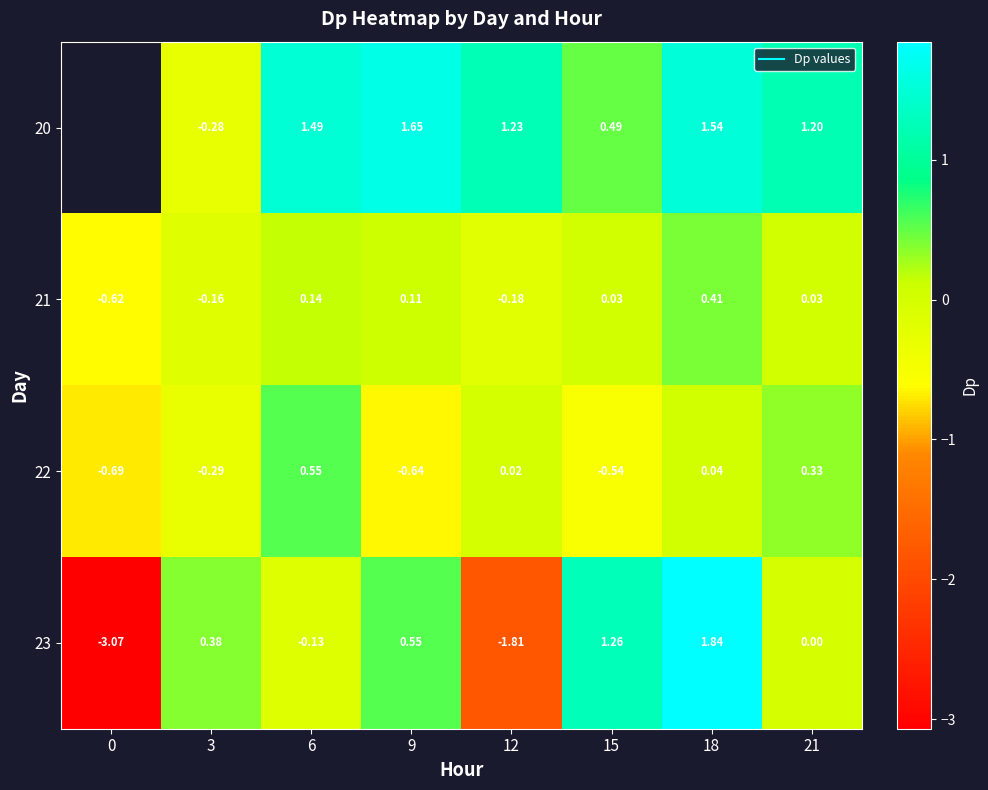

At 9, list the series in order from largest to smallest.

20, 23, 21, 22